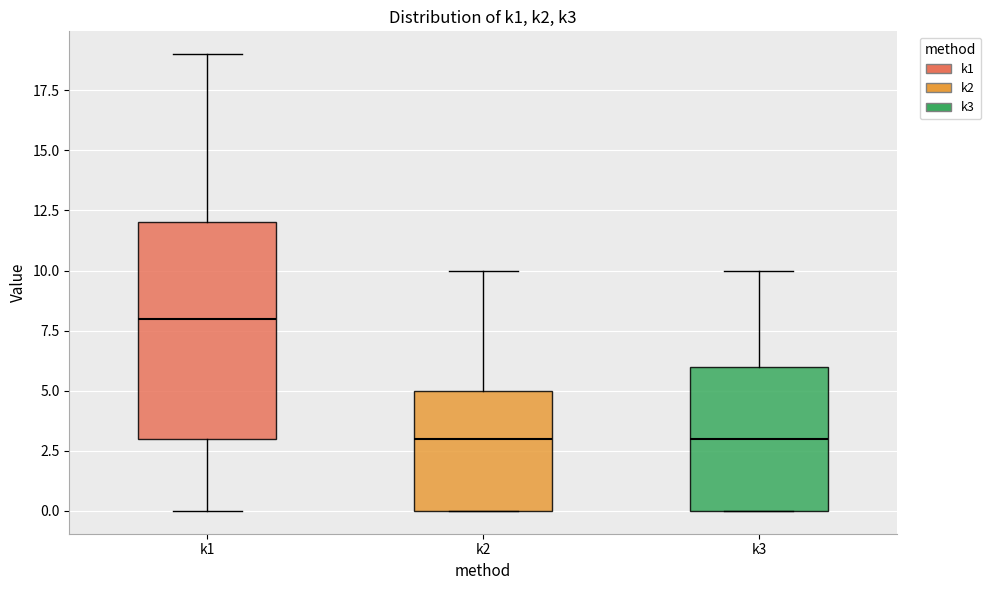

Comparing the boxes themselves (not the whiskers), which one is the tallest?

k1